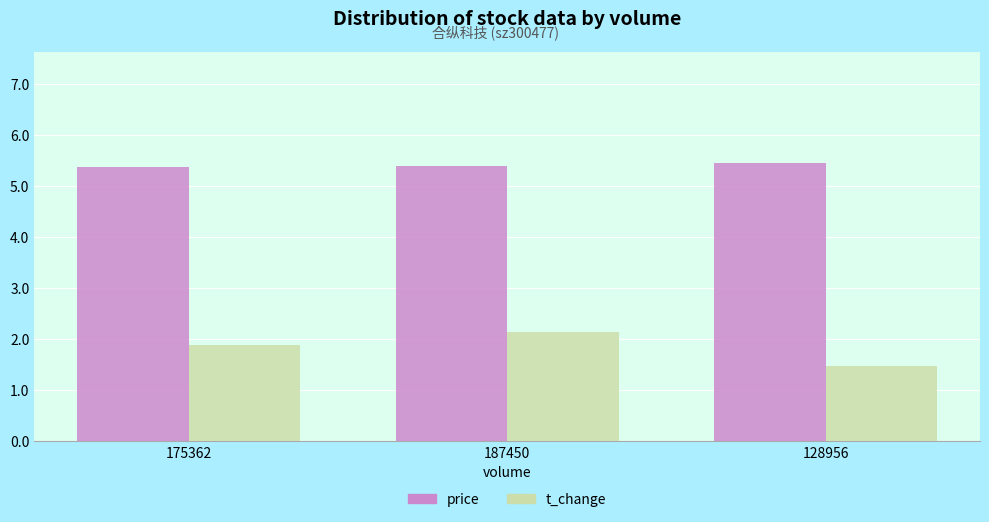

Reading left to right, extract all data points from this chart.

price: 5.4	5.4	5.5
t_change: 1.9	2.1	1.5